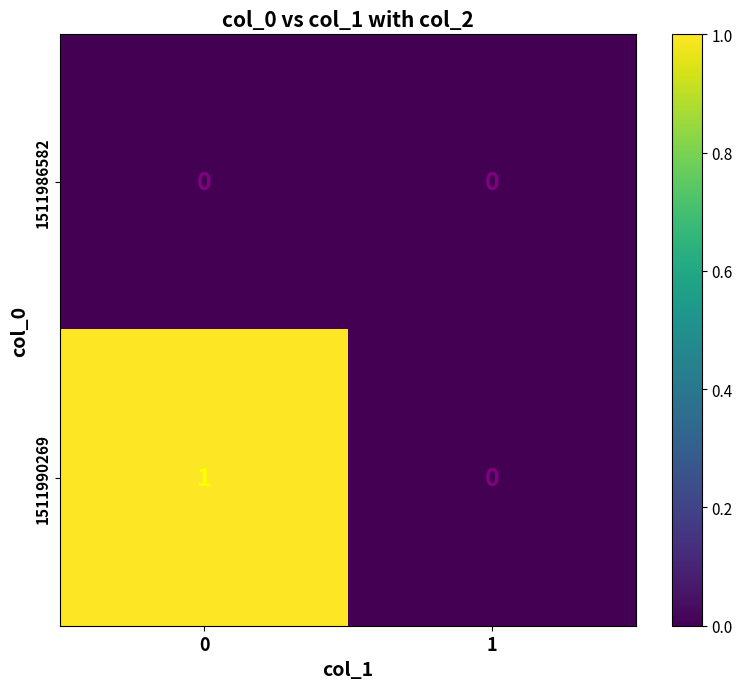

List the series in order of their overall mean, lowest first.

1511986582, 1511990269